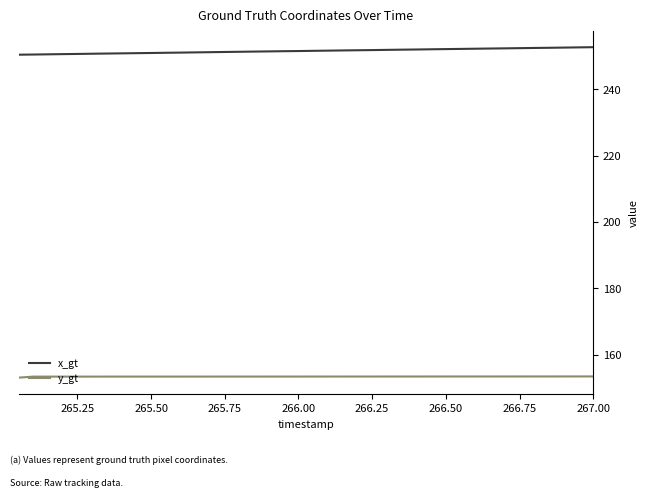

Which series has the largest total across all categories?

x_gt